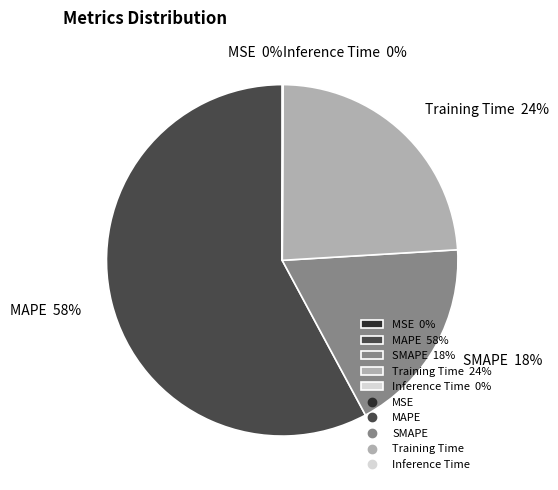

To the nearest percent, what is the combined percentage of Training Time and SMAPE?

42%